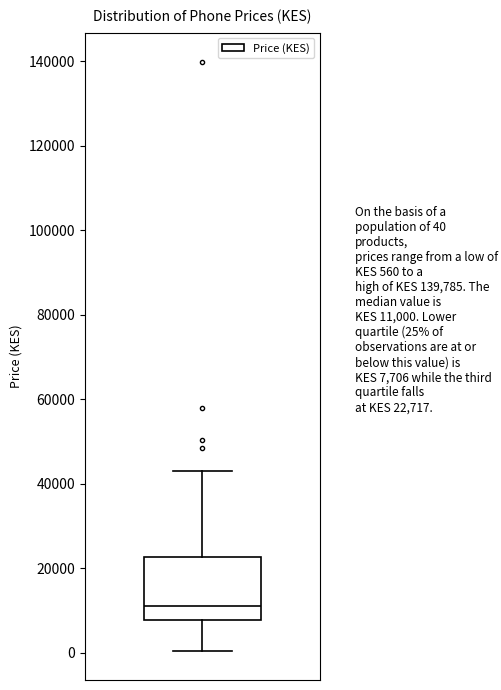

Where is the upper edge of the box on the y-axis? The values are not printed on the chart, so give them approximately, as read against the axis.

22000